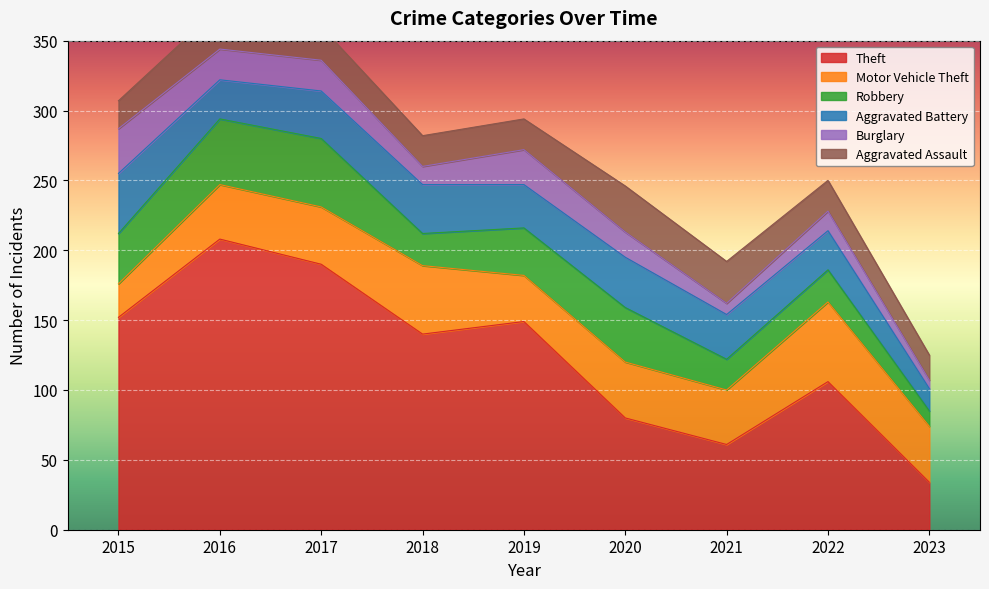

How many values in the Theft series exceed 140?

4